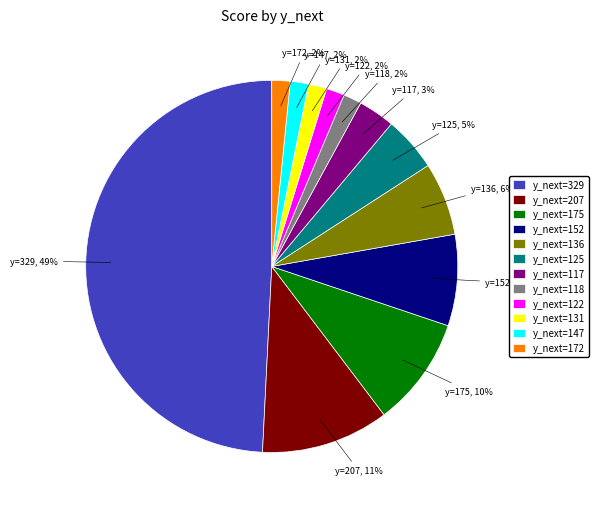

The y_next=152 slice represents 8% of the pie. True or false?

True